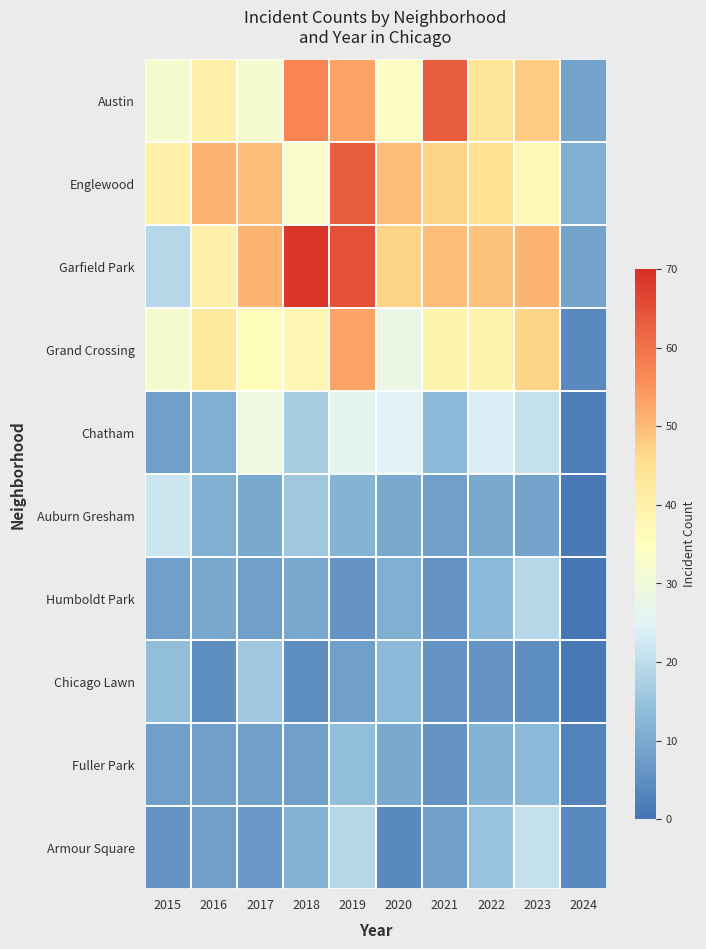

Reading left to right, list all the values displayed in this chart.

Austin: 2015=32	2016=40	2017=32	2018=57	2019=53	2020=34	2021=63	2022=44	2023=48	2024=9
Englewood: 2015=40	2016=51	2017=50	2018=33	2019=63	2020=50	2021=47	2022=45	2023=37	2024=11
Garfield Park: 2015=19	2016=40	2017=51	2018=69	2019=65	2020=47	2021=50	2022=49	2023=51	2024=9
Grand Crossing: 2015=32	2016=42	2017=36	2018=38	2019=53	2020=28	2021=39	2022=39	2023=47	2024=4
Chatham: 2015=8	2016=11	2017=29	2018=17	2019=26	2020=25	2021=13	2022=24	2023=21	2024=2
Auburn Gresham: 2015=22	2016=11	2017=10	2018=16	2019=12	2020=10	2021=8	2022=10	2023=9	2024=1
Humboldt Park: 2015=8	2016=10	2017=8	2018=10	2019=6	2020=11	2021=6	2022=13	2023=19	2024=0
Chicago Lawn: 2015=14	2016=5	2017=16	2018=5	2019=8	2020=13	2021=6	2022=6	2023=5	2024=1
Fuller Park: 2015=8	2016=8	2017=8	2018=8	2019=14	2020=10	2021=6	2022=12	2023=13	2024=3
Armour Square: 2015=6	2016=8	2017=7	2018=12	2019=19	2020=4	2021=8	2022=15	2023=21	2024=4